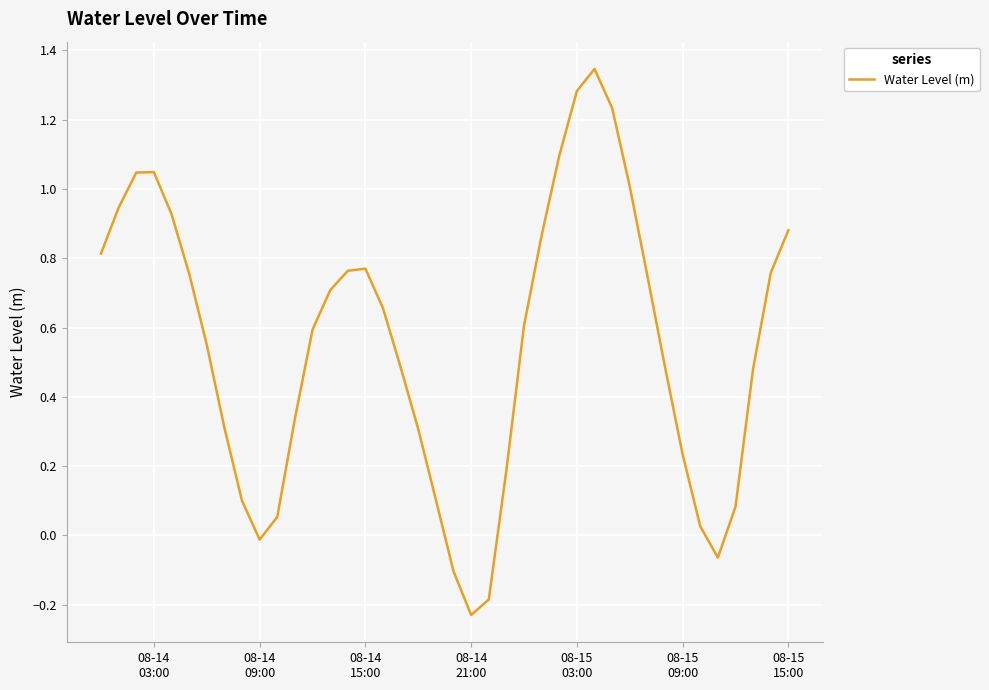

What is the difference between the maximum and minimum values?

1.6